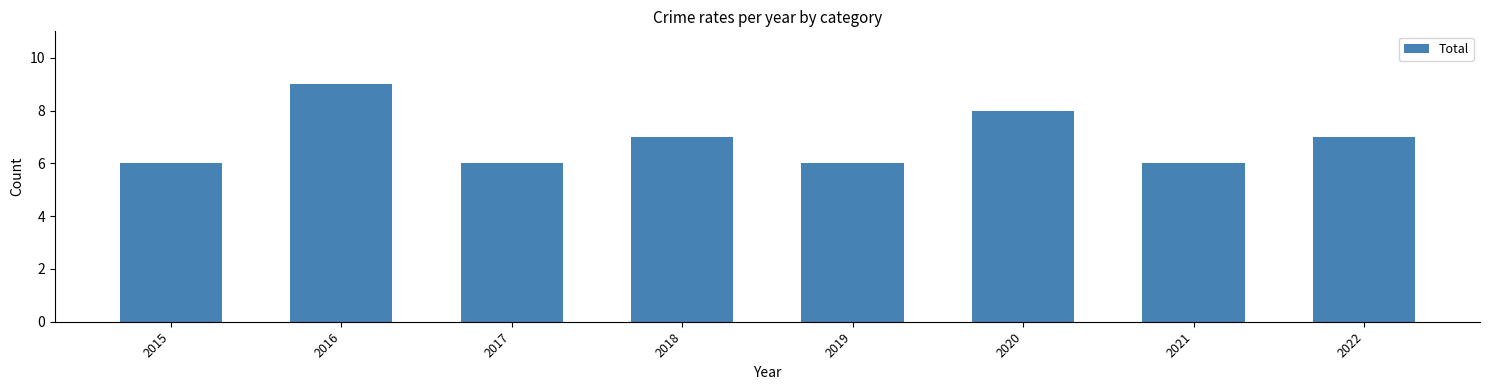

Is it true that the value at 2019 is 6?

True